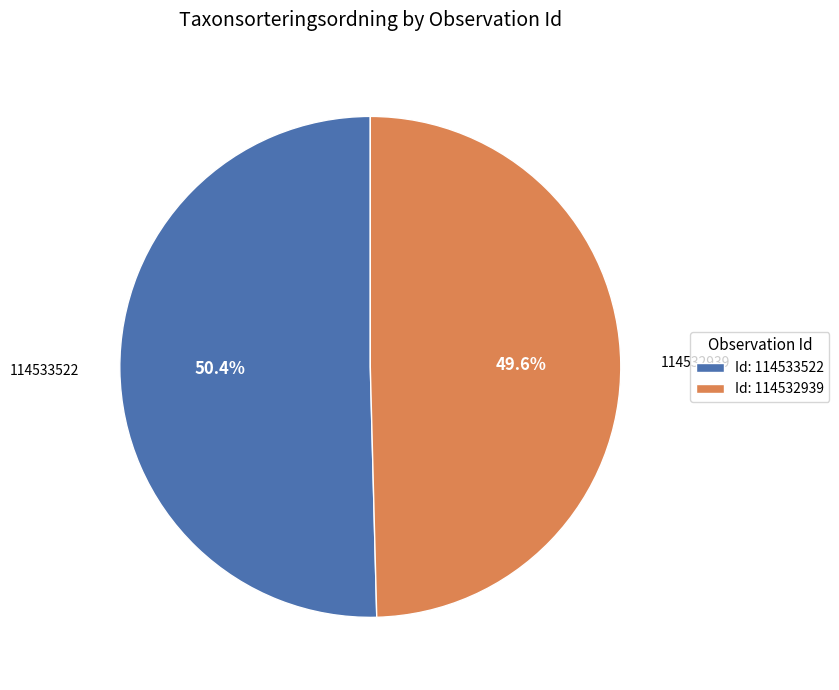

How many segments does this pie chart have?

2